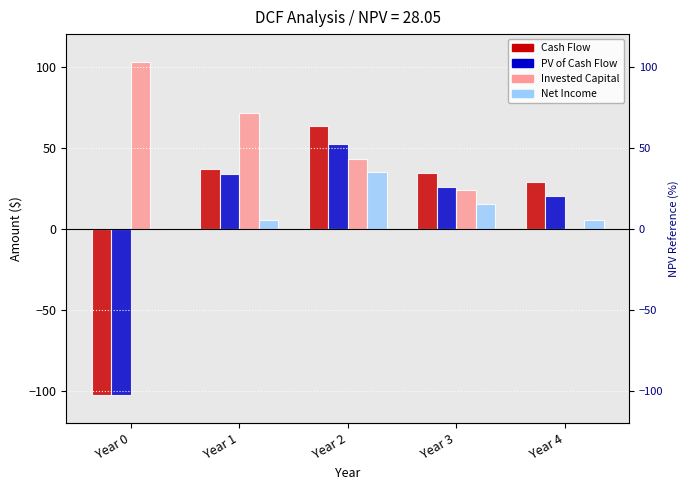

What is the value of the Invested Capital bar at the 4th from the left?

24.0